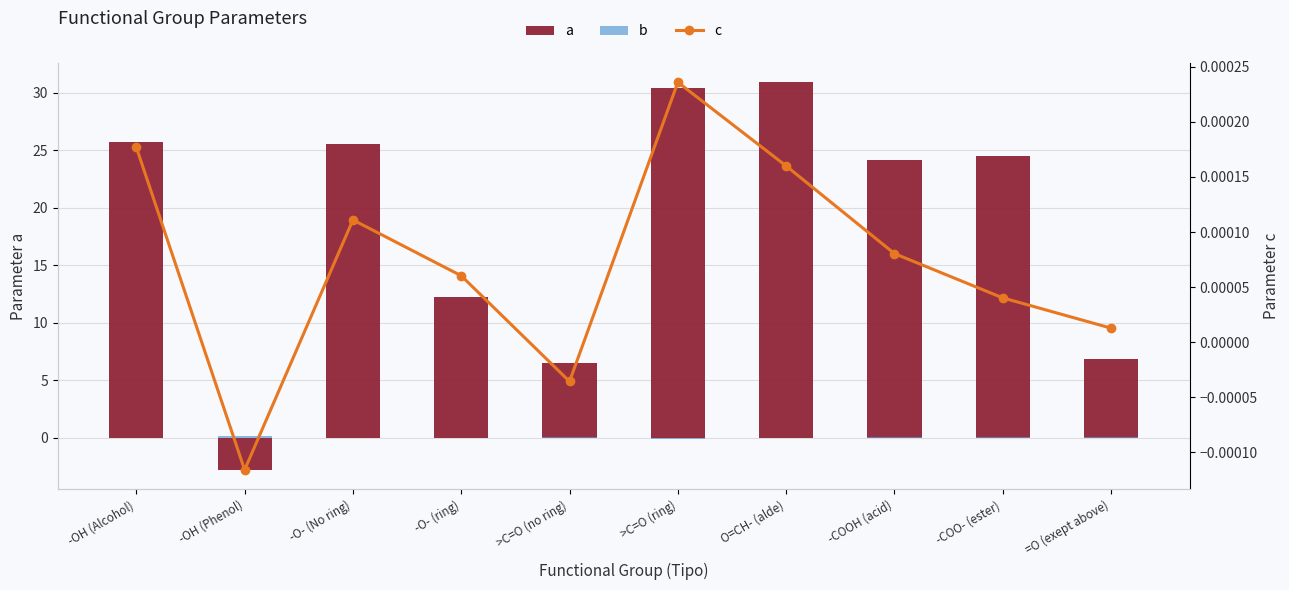

Which series has the largest range (max minus min)?

a